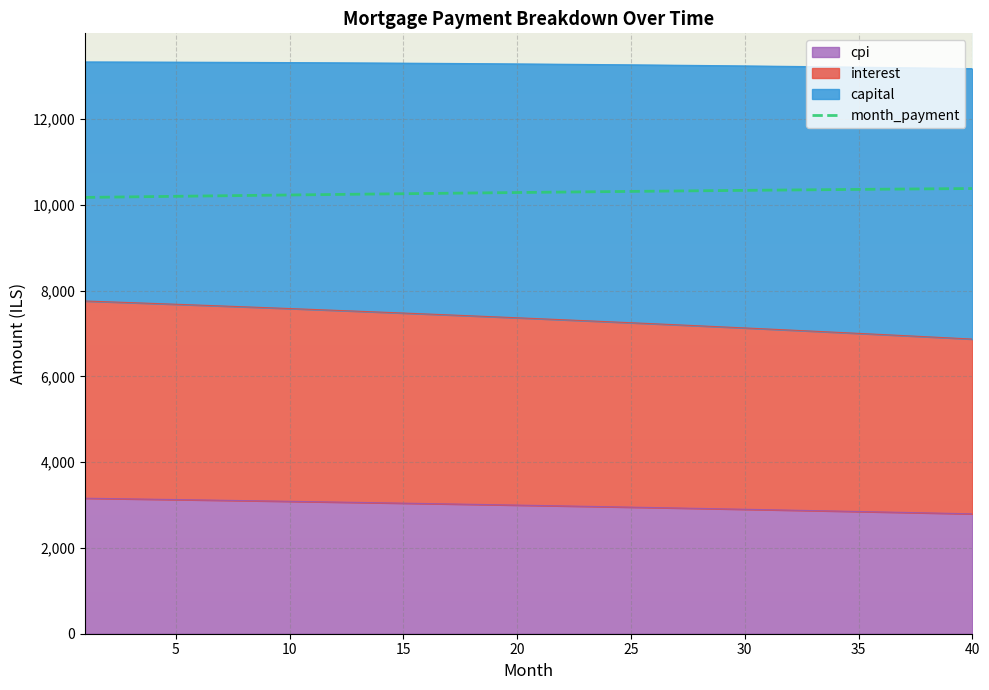

What is the average value?

10283.4